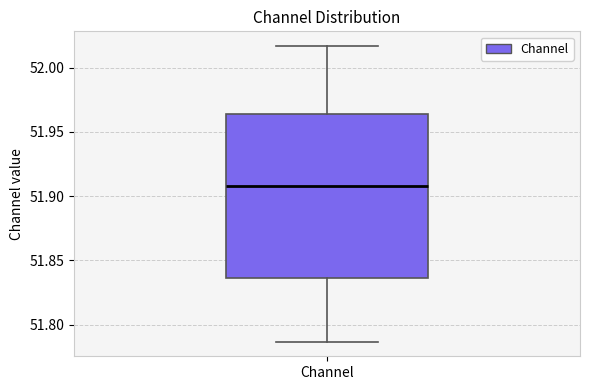

Transcribe this box plot: give where the median line is, the range the box spans, and where the two whiskers end, as read against the y-axis. The values are not printed on the chart, so give them approximately, as read against the axis.

median 51.910, box 51.835 to 51.965, whiskers 51.785 to 52.015